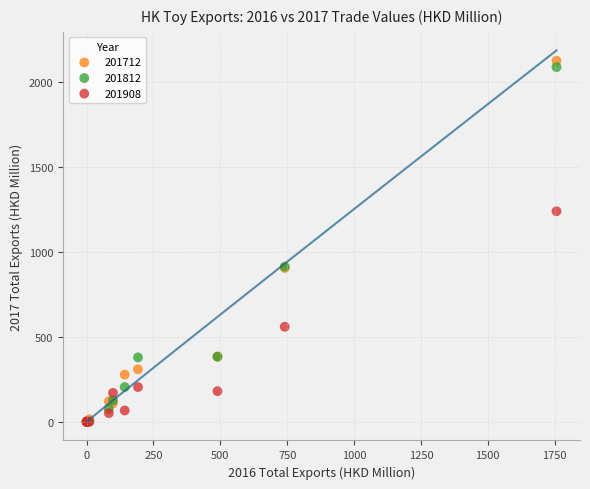

Which series reaches the maximum Y coordinate?

201712